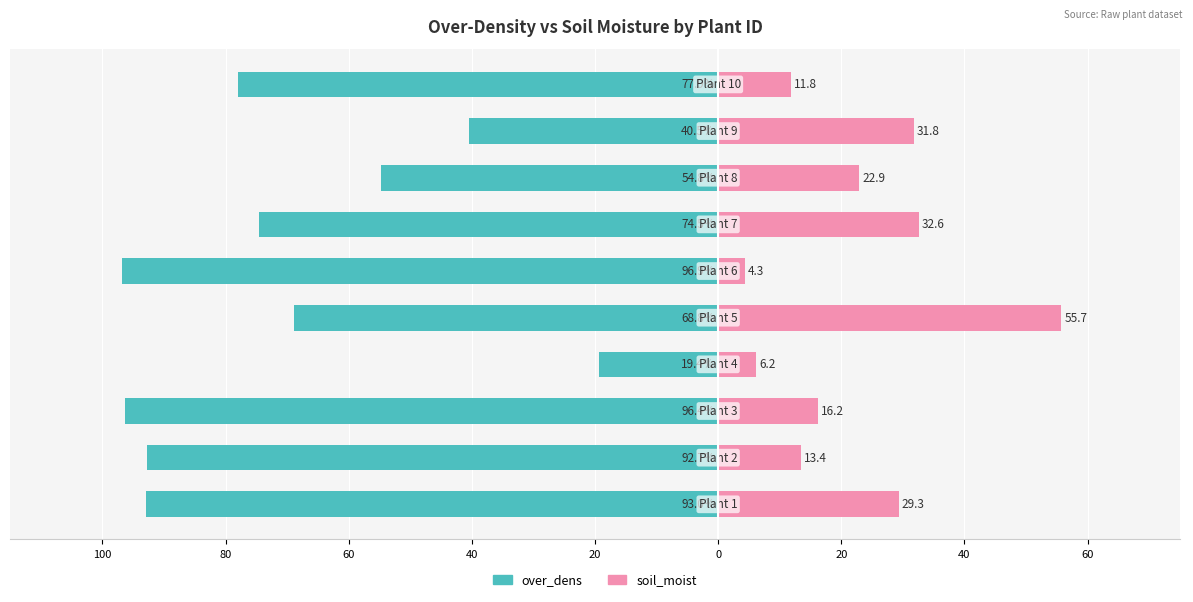

The value of soil_moist at 9 is 11.8. True or false?

True